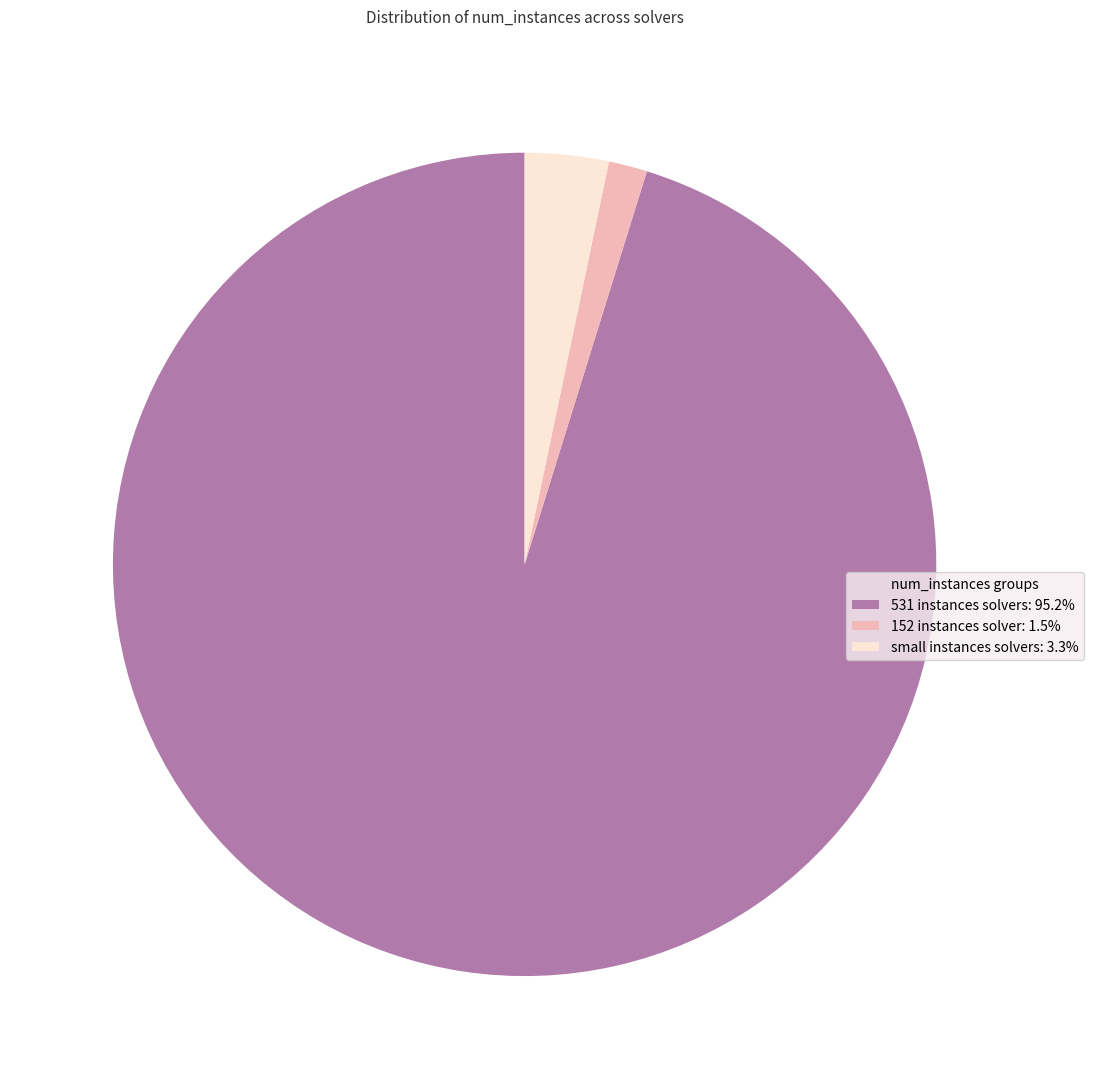

What is the ratio of the value at small instances solvers: 3.3% to the value at 152 instances solver: 1.5%?

2.2